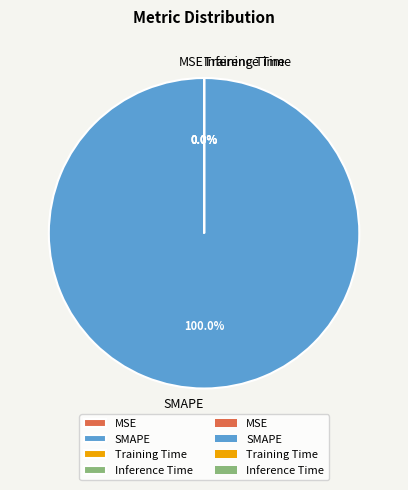

Count the number of slices in the pie.

4